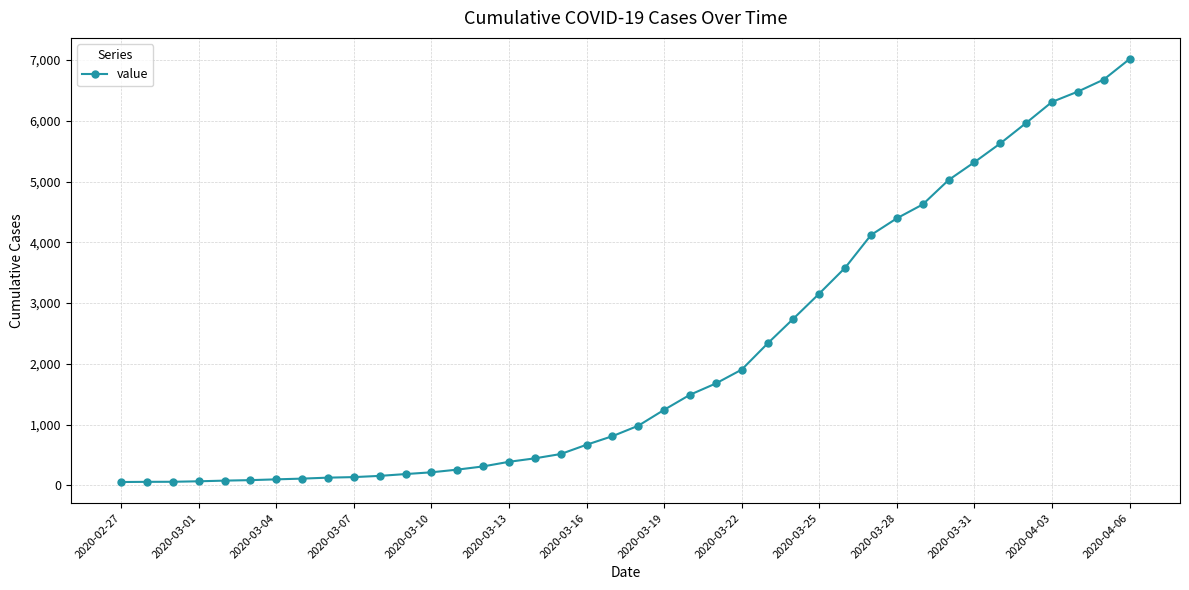

Does the chart display data point markers on the line(s)?

Yes